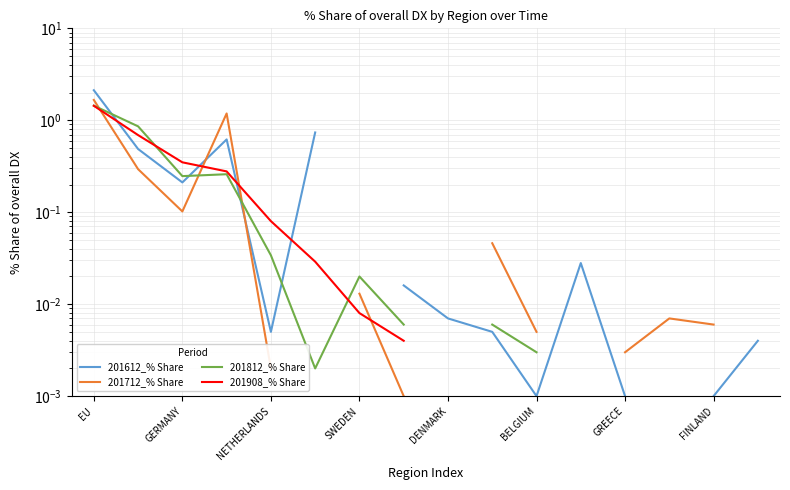

What position from the right is DENMARK?

8